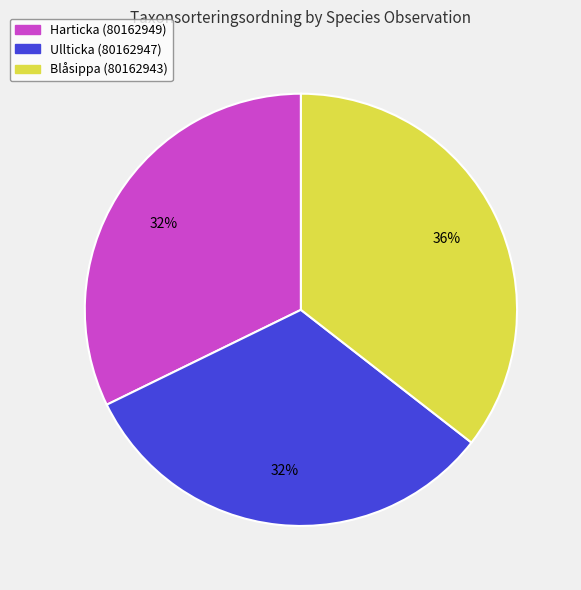

Combined, do Blåsippa (80162943) and Ullticka (80162947) account for over 50%?

Yes